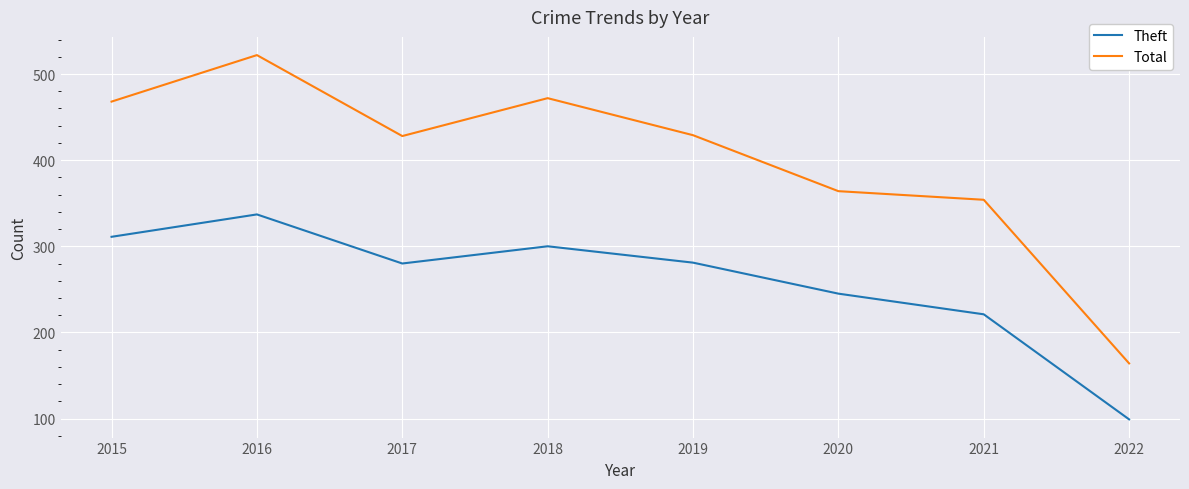

Does the chart display data point markers on the line(s)?

No